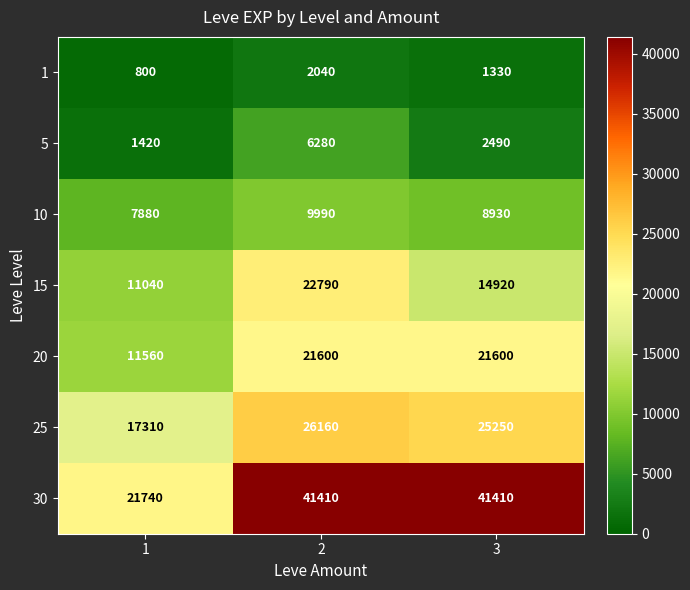

How many series are shown in this chart?

7